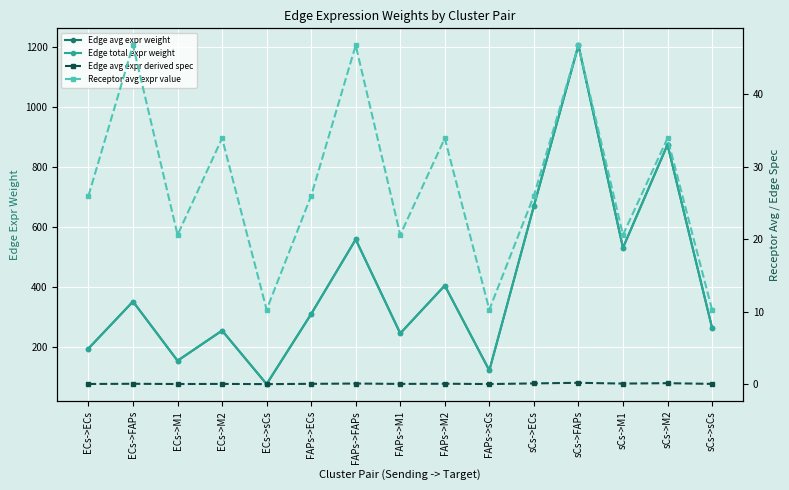

Reading left to right, what are all the values shown in this chart?

Edge avg expr weight: ECs->ECs=196.0	ECs->FAPs=352.4	ECs->M1=155.3	ECs->M2=255.7	ECs->sCs=77.5	FAPs->ECs=310.9	FAPs->FAPs=559.1	FAPs->M1=246.4	FAPs->M2=405.7	FAPs->sCs=123.0	sCs->ECs=670.2	sCs->FAPs=1205.4	sCs->M1=531.2	sCs->M2=874.6	sCs->sCs=265.1
Edge total expr weight: ECs->ECs=196.0	ECs->FAPs=352.4	ECs->M1=155.3	ECs->M2=255.7	ECs->sCs=77.5	FAPs->ECs=310.9	FAPs->FAPs=559.1	FAPs->M1=246.4	FAPs->M2=405.7	FAPs->sCs=123.0	sCs->ECs=670.2	sCs->FAPs=1205.4	sCs->M1=531.2	sCs->M2=874.6	sCs->sCs=265.1
Edge avg expr derived spec: ECs->ECs=0.0	ECs->FAPs=0.1	ECs->M1=0.0	ECs->M2=0.0	ECs->sCs=0.0	FAPs->ECs=0.0	FAPs->FAPs=0.1	FAPs->M1=0.0	FAPs->M2=0.1	FAPs->sCs=0.0	sCs->ECs=0.1	sCs->FAPs=0.2	sCs->M1=0.1	sCs->M2=0.1	sCs->sCs=0.0
Receptor avg expr value: ECs->ECs=26.0	ECs->FAPs=46.7	ECs->M1=20.6	ECs->M2=33.9	ECs->sCs=10.3	FAPs->ECs=26.0	FAPs->FAPs=46.7	FAPs->M1=20.6	FAPs->M2=33.9	FAPs->sCs=10.3	sCs->ECs=26.0	sCs->FAPs=46.7	sCs->M1=20.6	sCs->M2=33.9	sCs->sCs=10.3